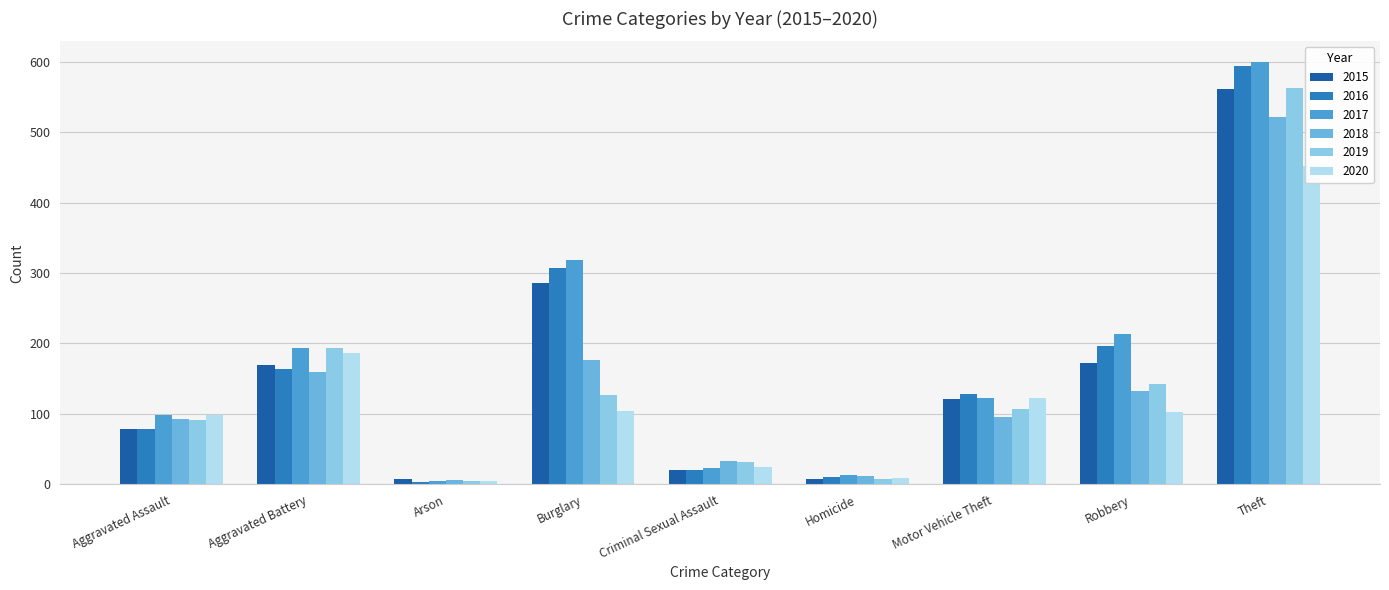

What is the sum of the 2020 values at Robbery and Homicide?

111